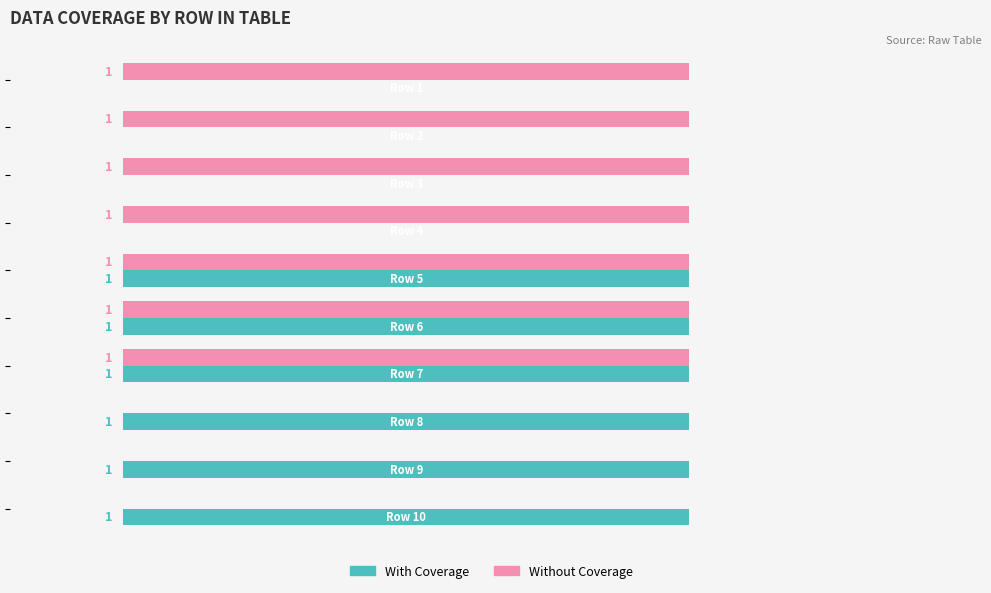

What are all the series names shown in the legend?

With Coverage, Without Coverage